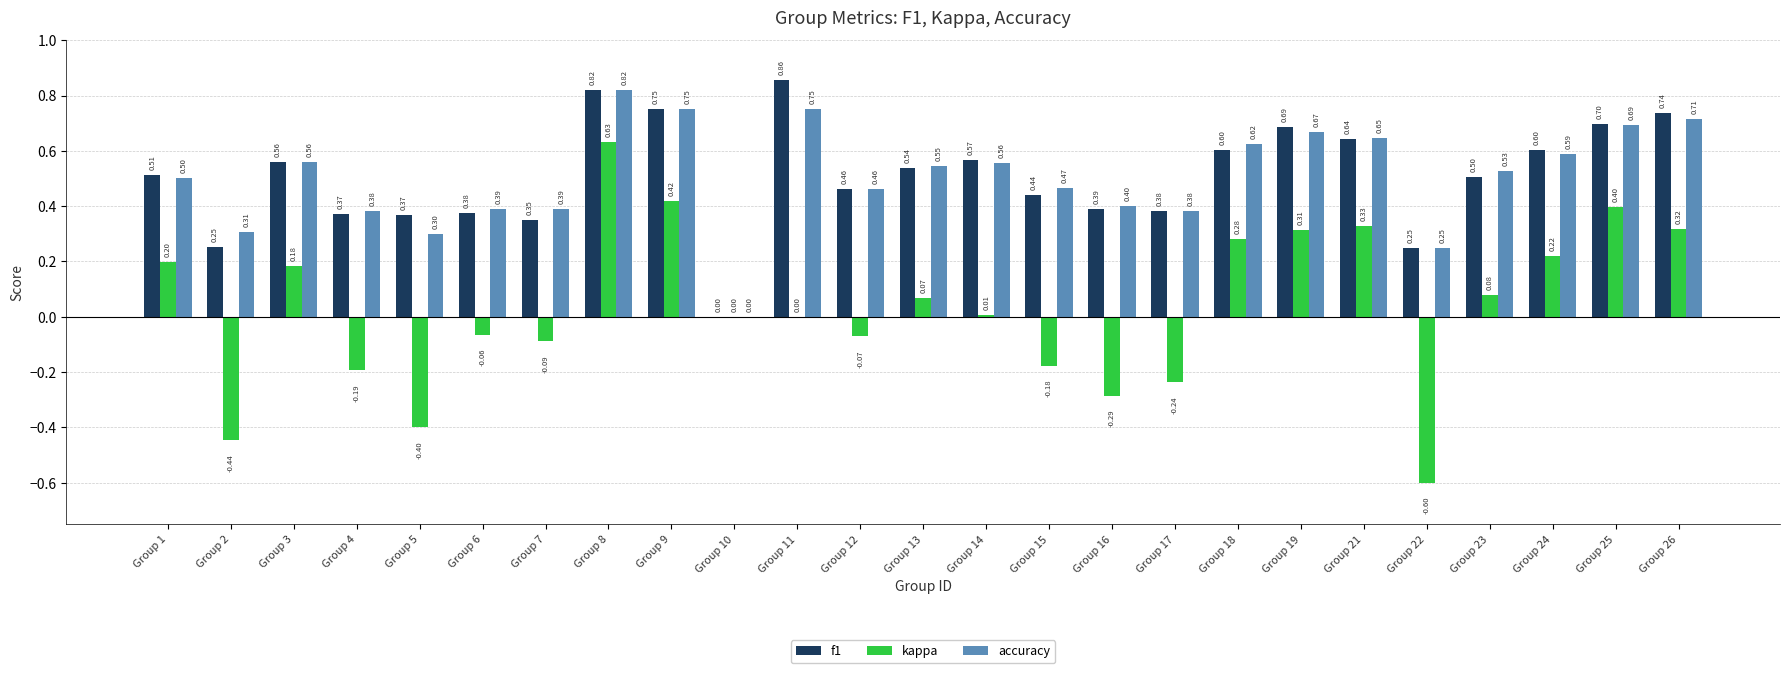

Between Group 19 and Group 23, which series saw the biggest shift?

kappa